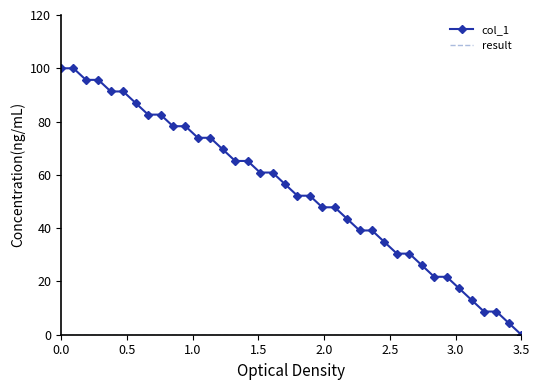

Which series has the largest range (max minus min)?

col_1